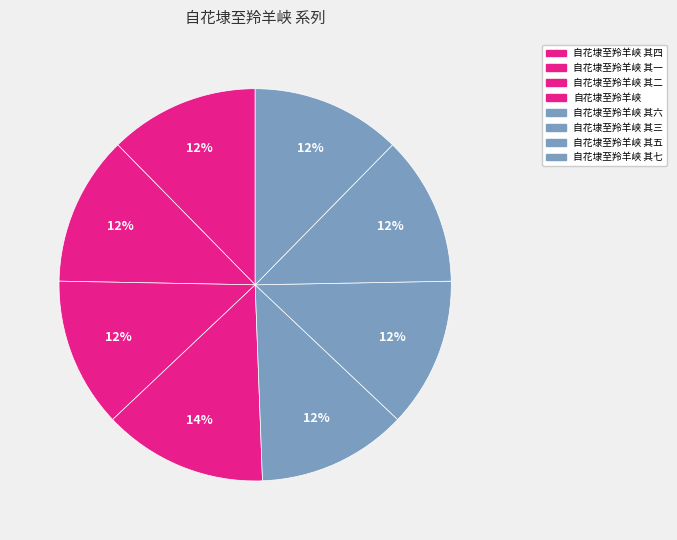

What is the smallest slice in the pie chart?

自花埭至羚羊峡 其一